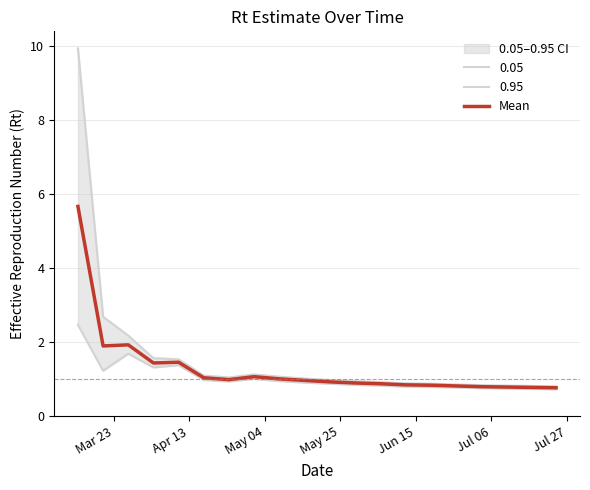

What is the lowest value of the Mean series?

0.8